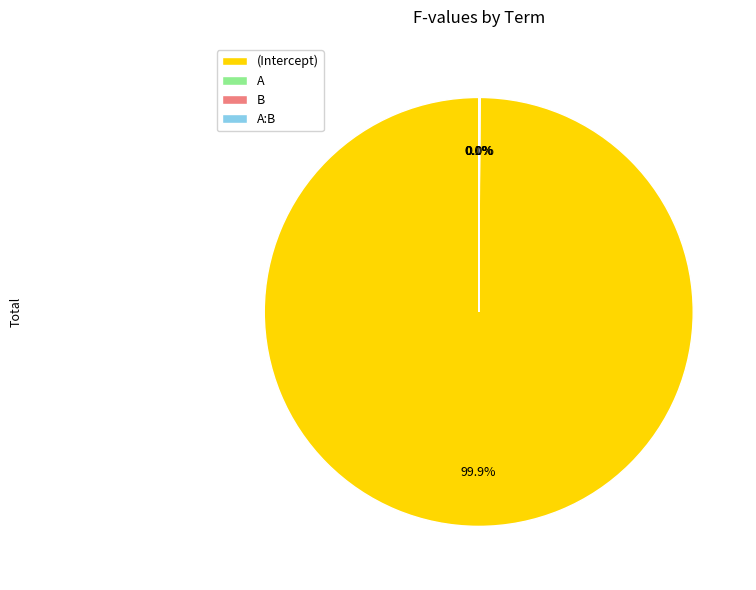

What is the largest slice in the pie chart?

(Intercept)